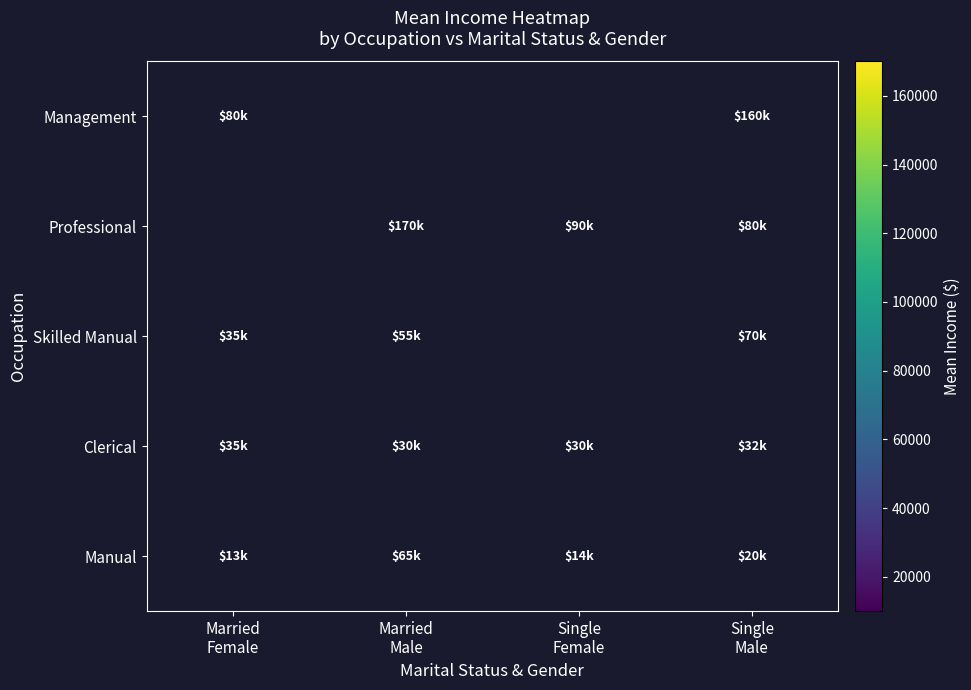

What is the highest value of the Manual series?

65000.0